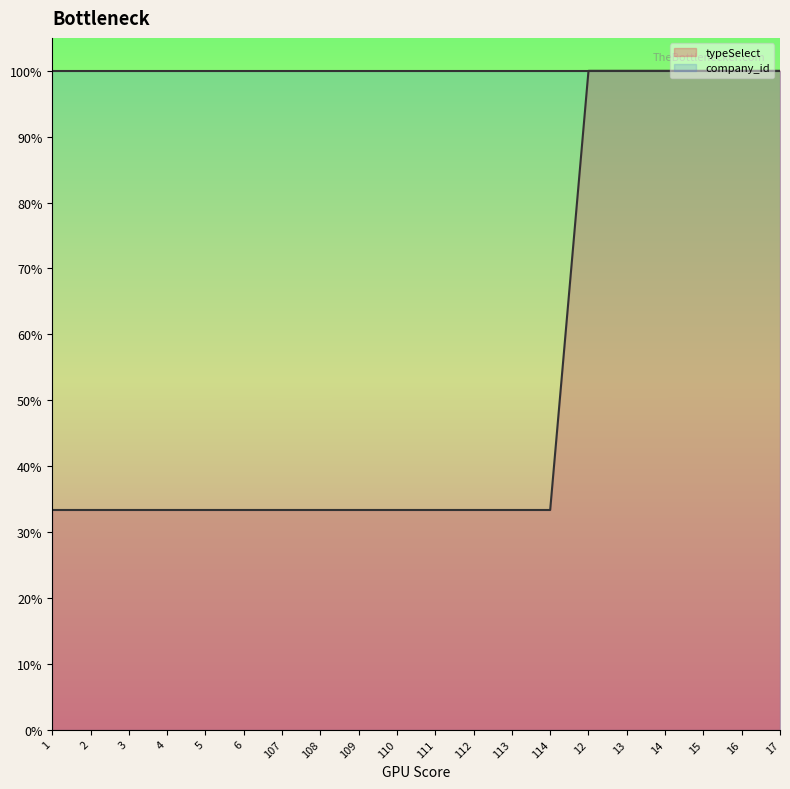

Between 109 and 13, which is larger?

13